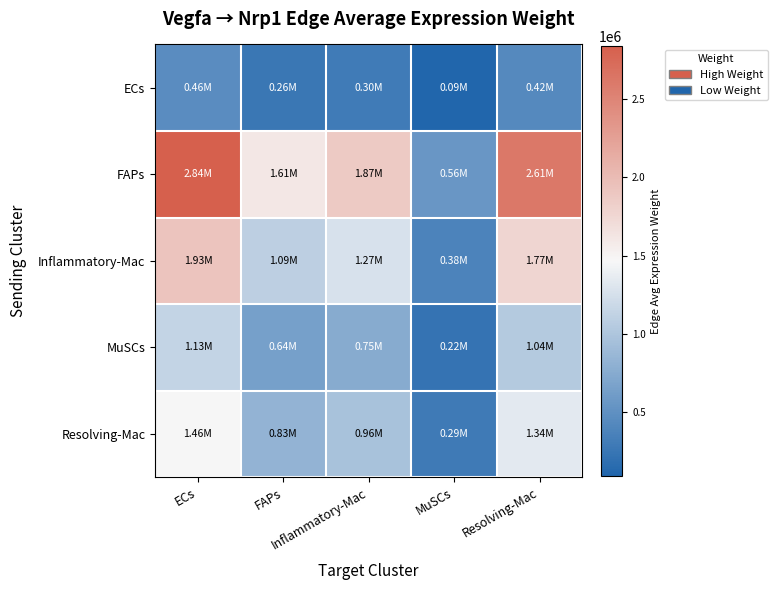

At which category is the sum across all series the highest?

ECs